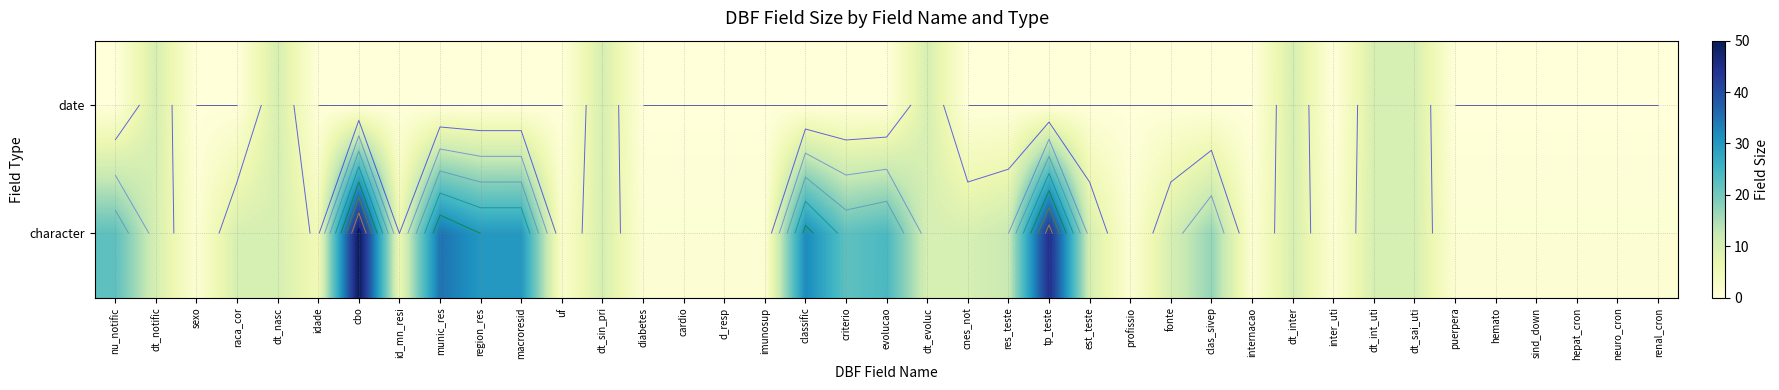

Rank the categories by date value from lowest to highest.

nu_notific, sexo, raca_cor, idade, cbo, id_mn_resi, munic_res, region_res, macroresid, uf, diabetes, cardio, d_resp, imunosup, classific, criterio, evolucao, cnes_not, res_teste, tp_teste, est_teste, profissio, fonte, clas_sivep, internacao, inter_uti, puerpera, hemato, sind_down, hepat_cron, neuro_cron, renal_cron, dt_notific, dt_nasc, dt_sin_pri, dt_evoluc, dt_inter, dt_int_uti, dt_sai_uti